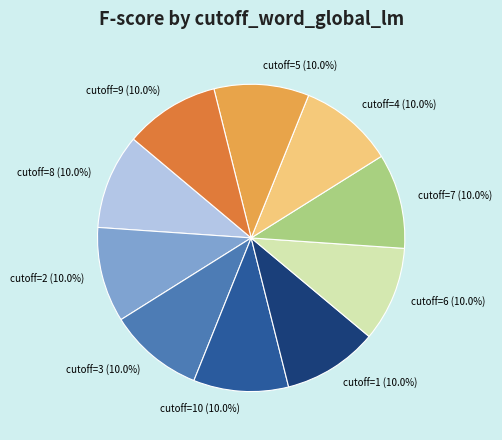

Is the sum of cutoff=4 (10.0%) and cutoff=8 (10.0%) greater than half?

No